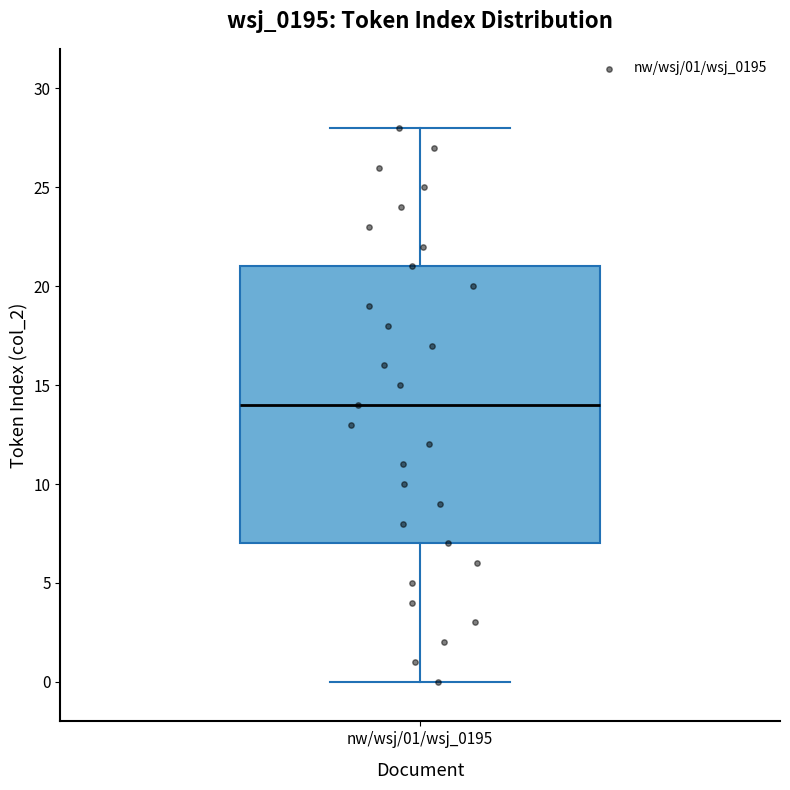

Transcribe this box plot: give where the median line is, the range the box spans, and where the two whiskers end, as read against the y-axis. The values are not printed on the chart, so give them approximately, as read against the axis.

median 14, box 7 to 21, whiskers 0 to 28